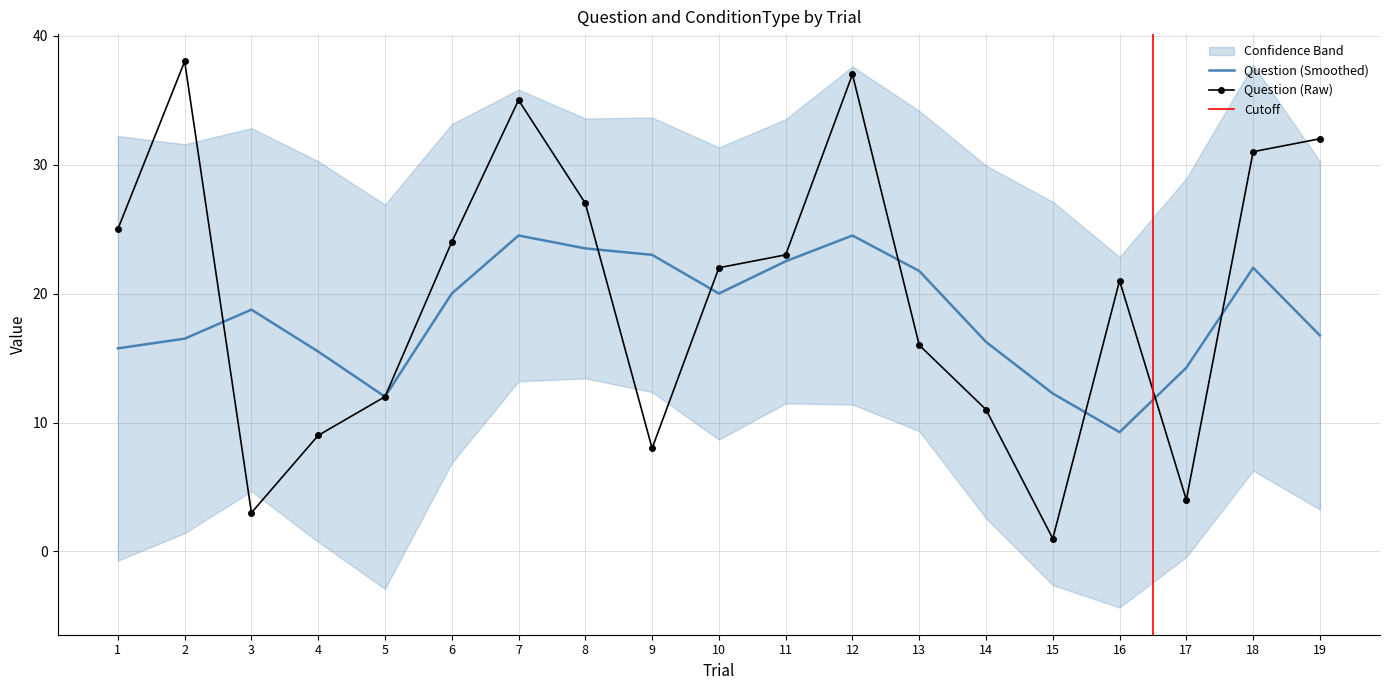

What is the difference between the values at 18 and 13?

15